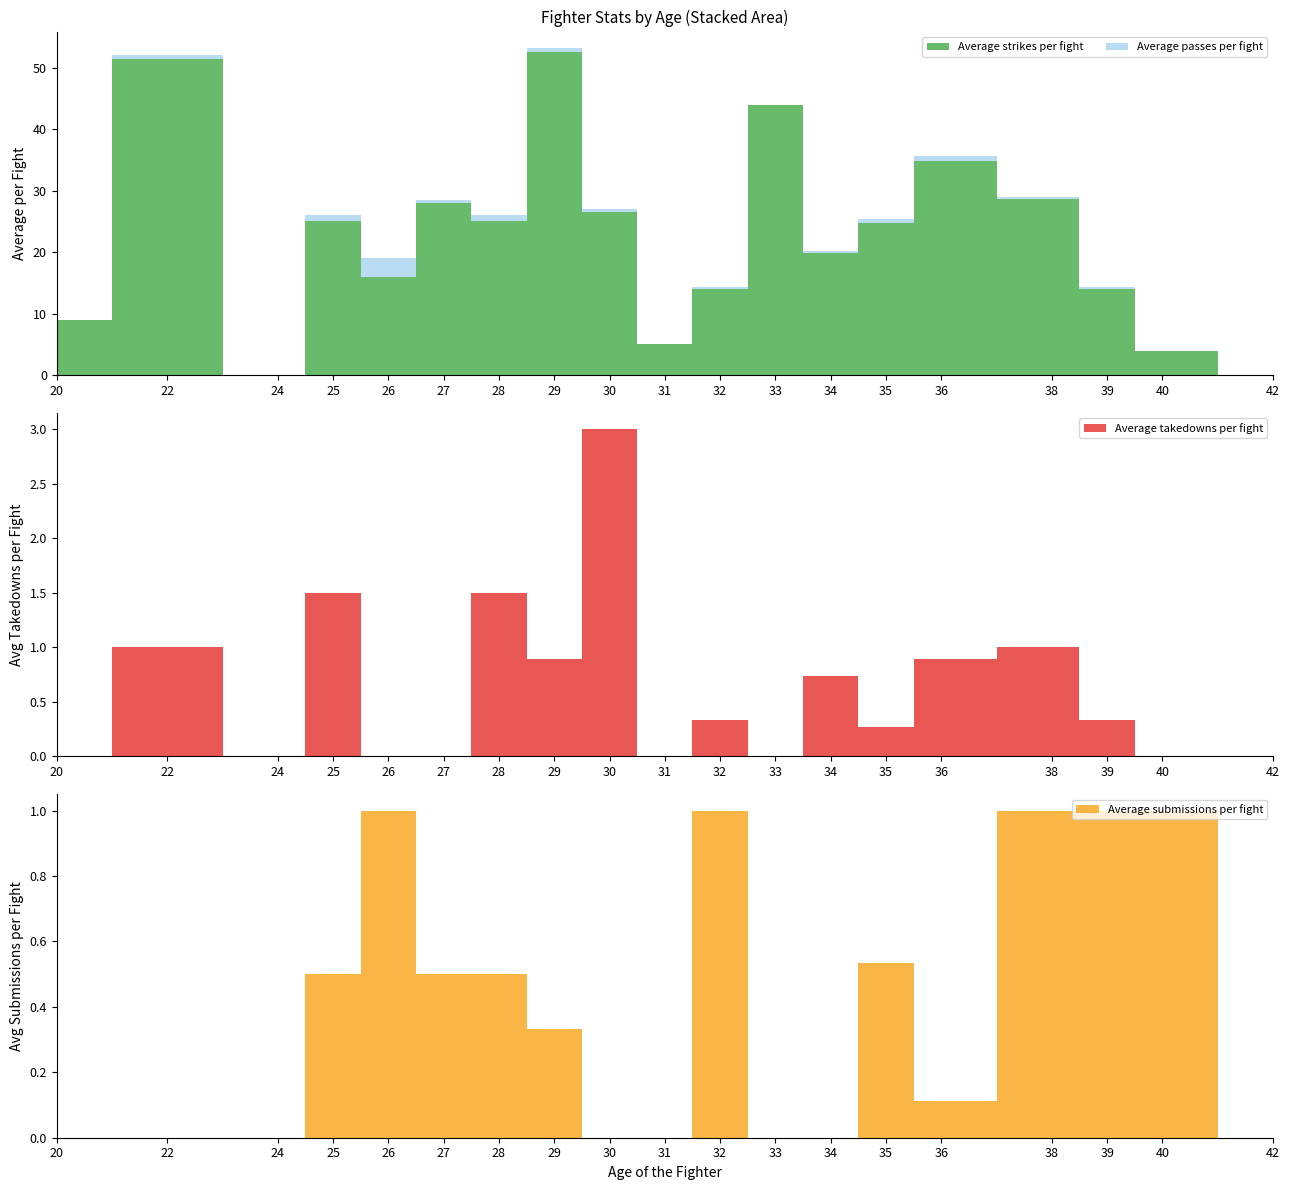

Reading right to left, extract all data points from this chart.

Average strikes per fight: 42=0.0	40=4.0	39=14.0	38=28.7	36=34.9	35=24.8	34=19.9	33=44.0	32=14.0	31=5.0	30=26.5	29=52.6	28=25.1	27=28.0	26=16.0	25=25.1	24=0.0	22=51.5	20=9.0
Average takedowns per fight: 42=0.0	40=0.0	39=0.3	38=1.0	36=0.9	35=0.3	34=0.7	33=0.0	32=0.3	31=0.0	30=3.0	29=0.9	28=1.5	27=0.0	26=0.0	25=1.5	24=0.0	22=1.0	20=0.0
Average passes per fight: 42=0.0	40=0.0	39=0.3	38=0.3	36=0.8	35=0.6	34=0.3	33=0.0	32=0.3	31=0.0	30=0.5	29=0.7	28=0.9	27=0.5	26=3.0	25=0.9	24=0.0	22=0.5	20=0.0
Average submissions per fight: 42=0.0	40=1.0	39=1.0	38=1.0	36=0.1	35=0.5	34=0.0	33=0.0	32=1.0	31=0.0	30=0.0	29=0.3	28=0.5	27=0.5	26=1.0	25=0.5	24=0.0	22=0.0	20=0.0